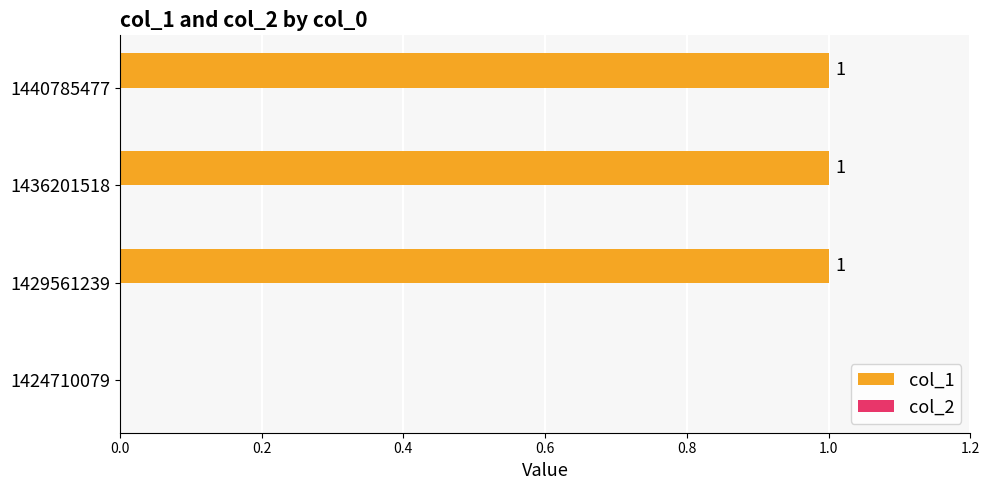

What is the maximum value shown in the chart?

1